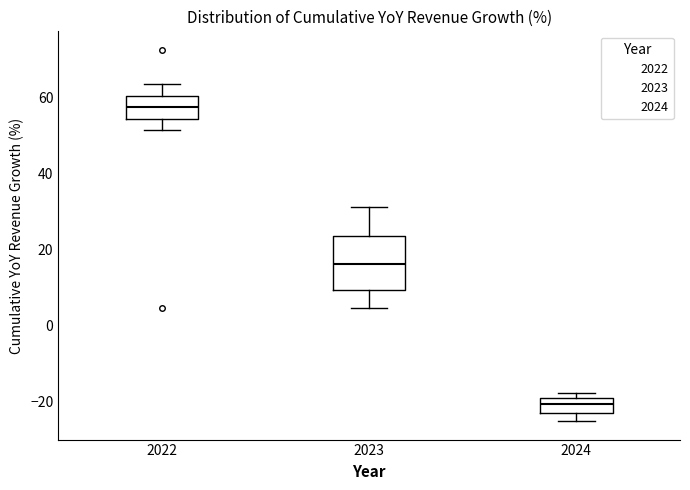

Reading left to right, transcribe this box plot: for each box, give where its median line is, the range the box spans, and where its two whiskers end, as read against the y-axis. The values are not printed on the chart, so give them approximately, as read against the axis.

2022: median 58, box 54 to 60, whiskers 52 to 64
2023: median 16, box 10 to 24, whiskers 4 to 32
2024: median -20 (inside the box), box -22 to -20, whiskers -26 to -18